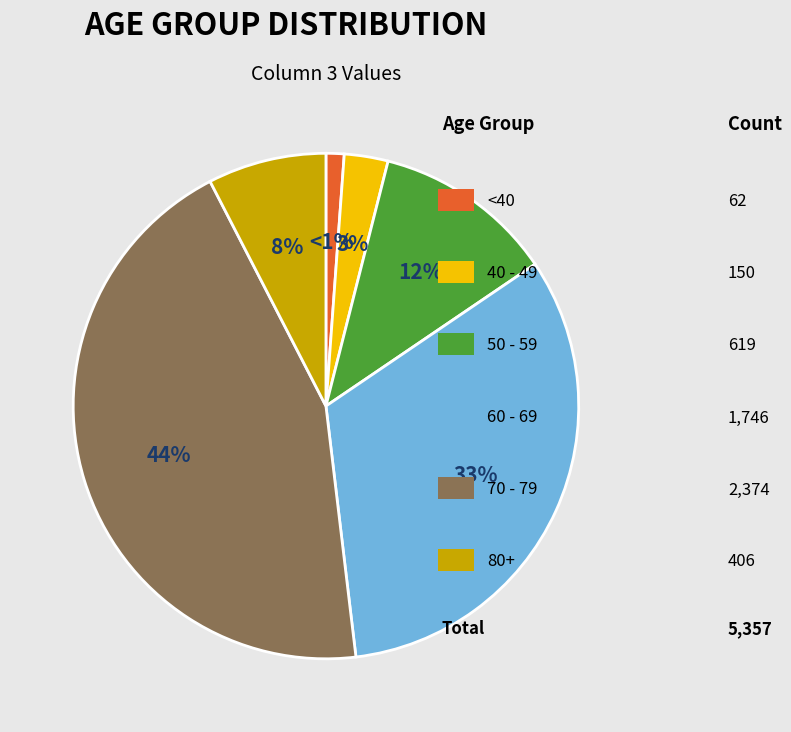

Is there any slice that represents more than half of the pie?

No